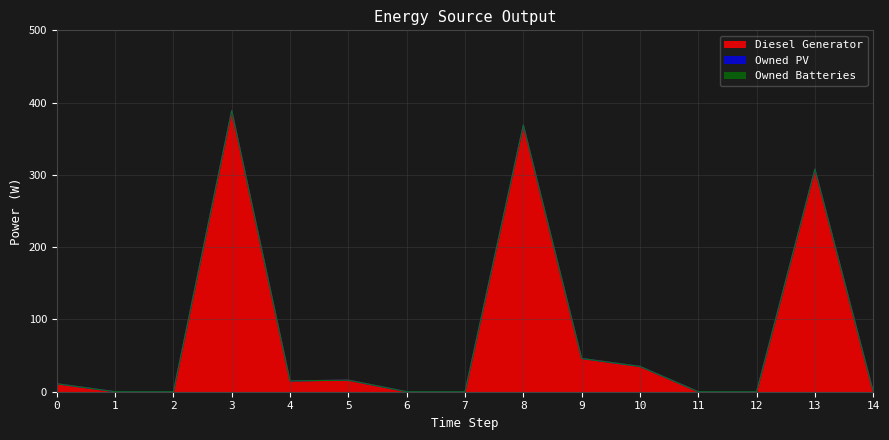

At how many categories does at least one series exceed 10?

8